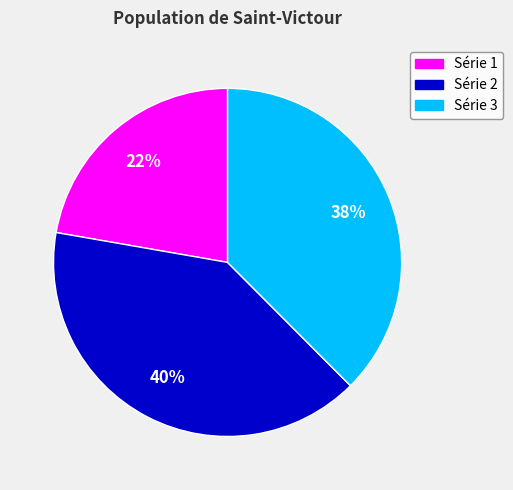

Do Série 1 and Série 2 together represent more than half of the pie?

Yes